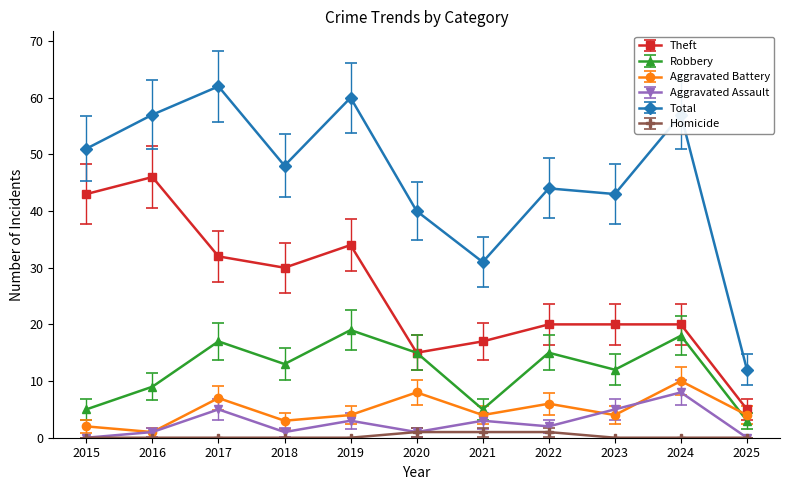

What is the total value across all series at 2025?

24